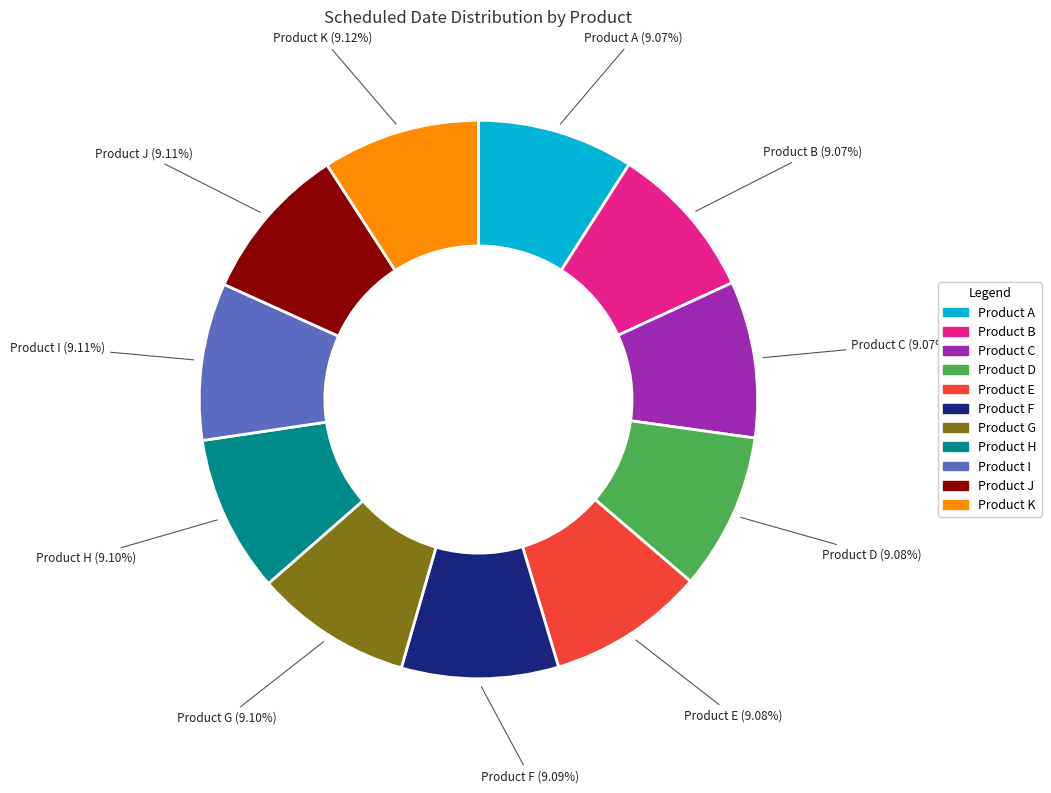

What is the ratio of the value at Product F to the value at Product D?

1.0